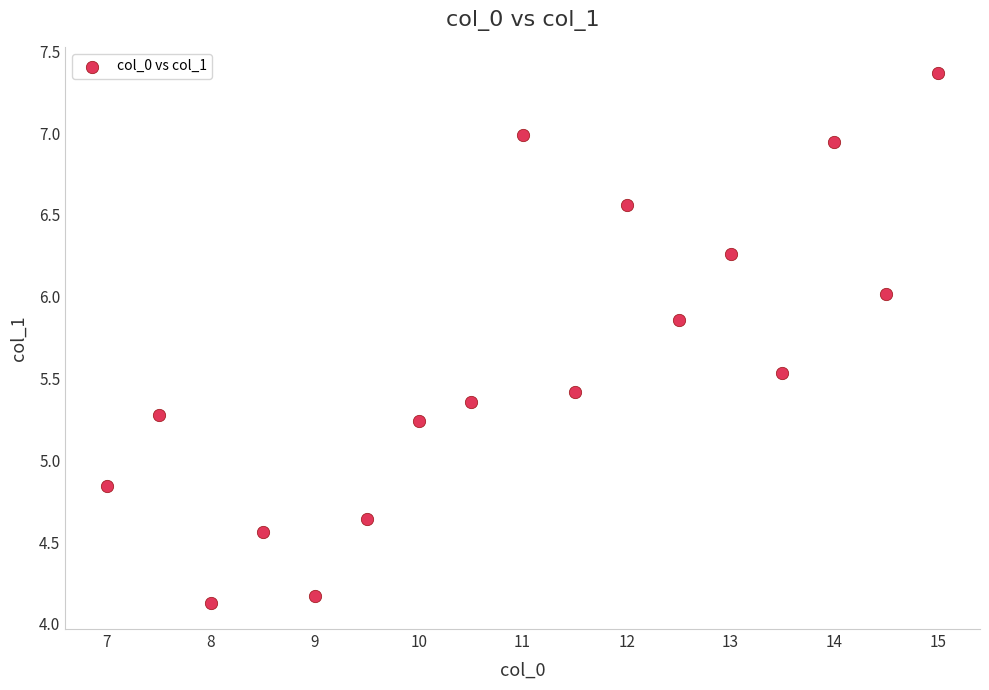

What is the range of Y values (max minus min)?

3.2